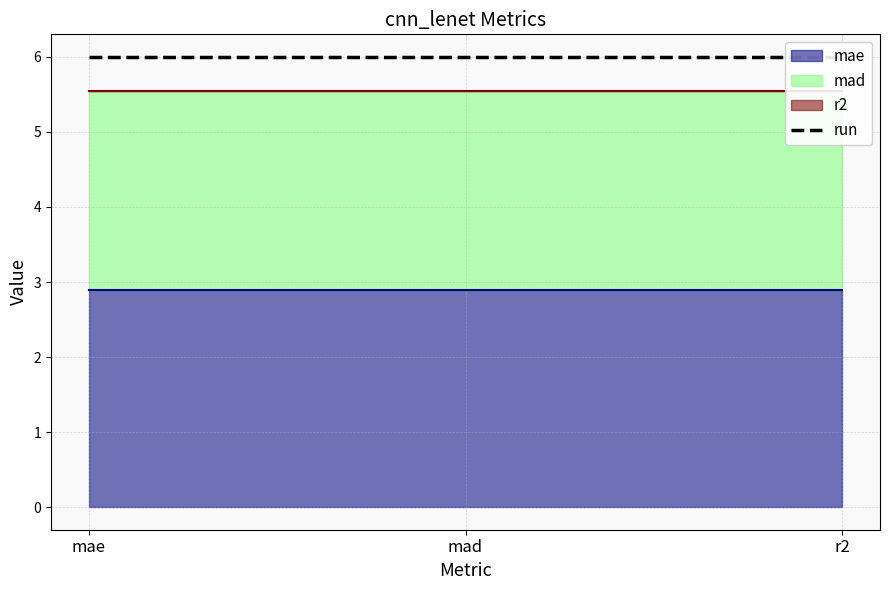

How many data points does each series have?

3